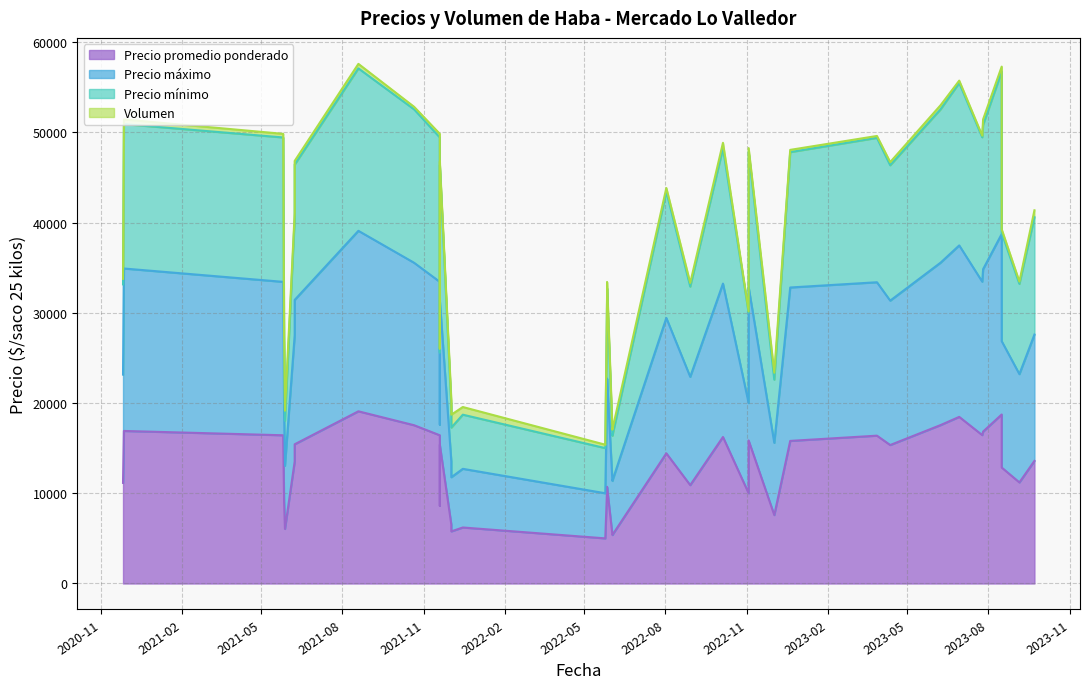

What is the highest value of the Precio promedio ponderado series?

19080